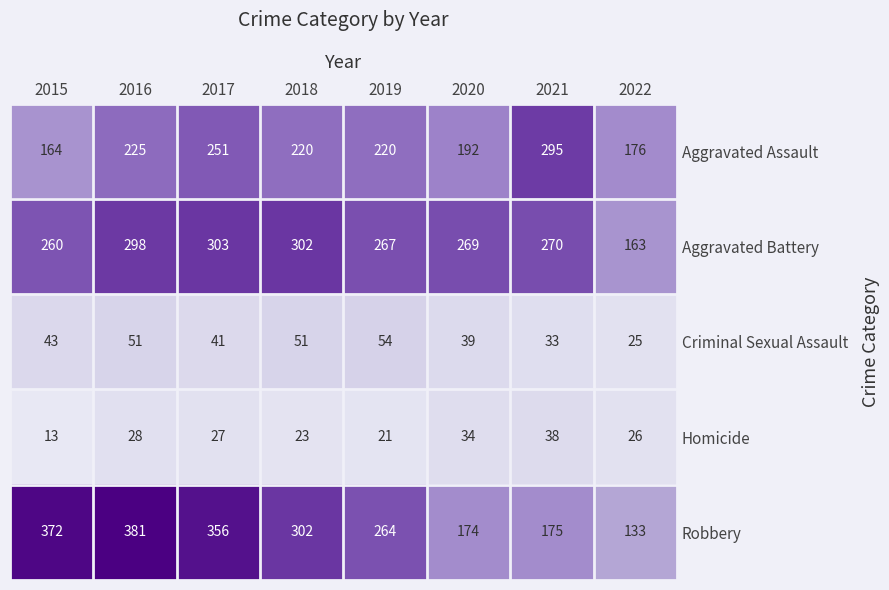

List the labels in order of Robbery value, largest first.

2016, 2015, 2017, 2018, 2019, 2021, 2020, 2022